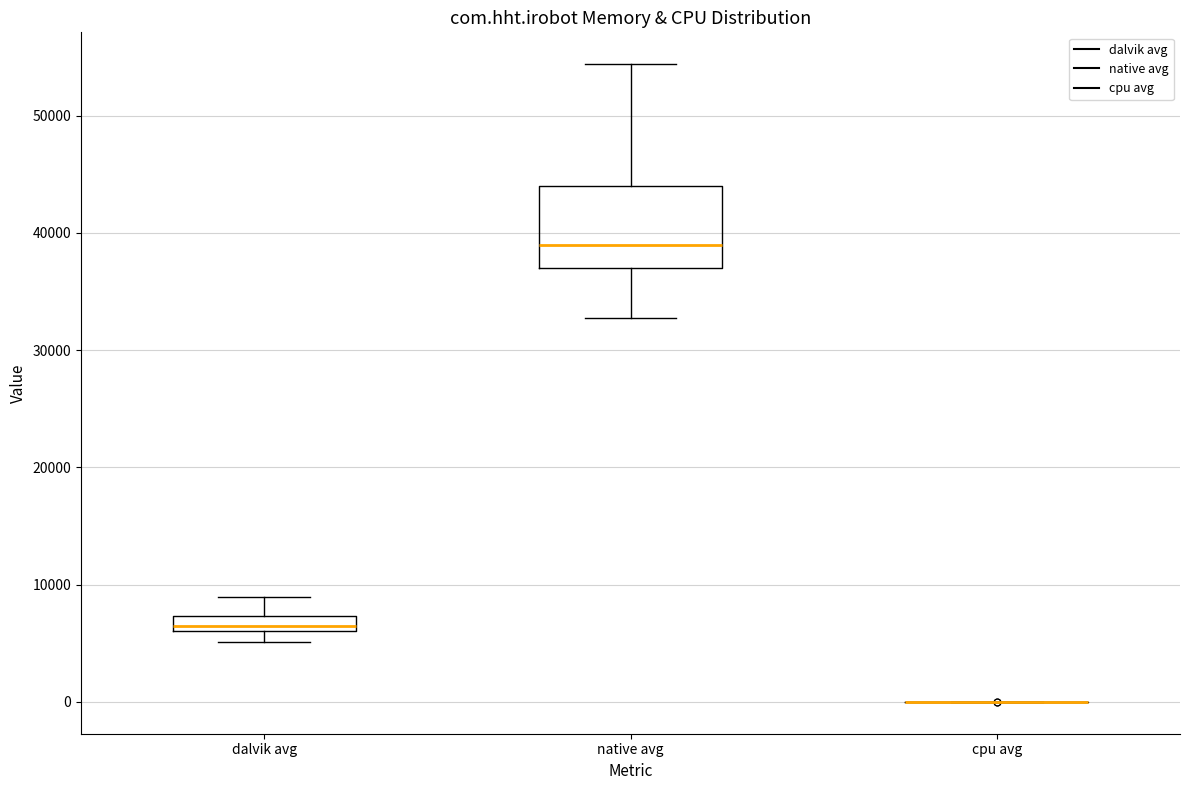

Comparing the boxes themselves (not the whiskers), which one is the tallest?

native avg